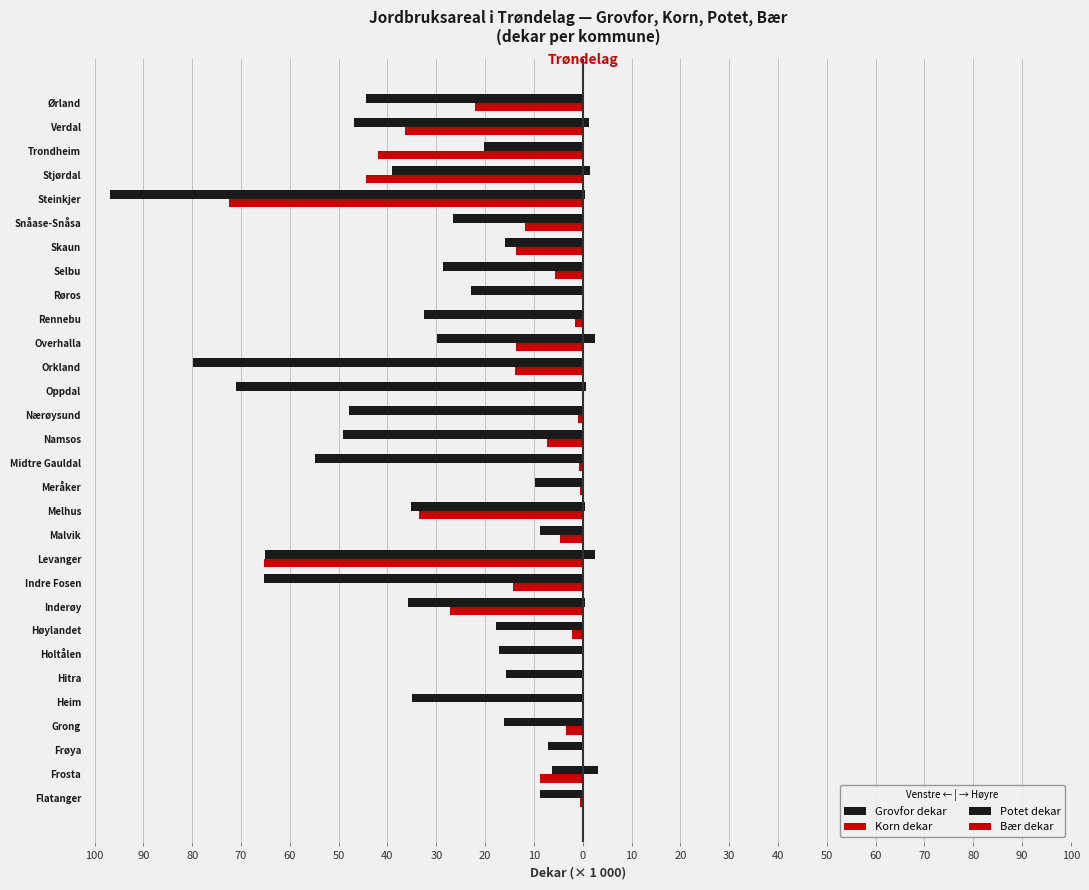

What are all the series names shown in the legend?

Grovfor dekar, Korn dekar, Potet dekar, Bær dekar